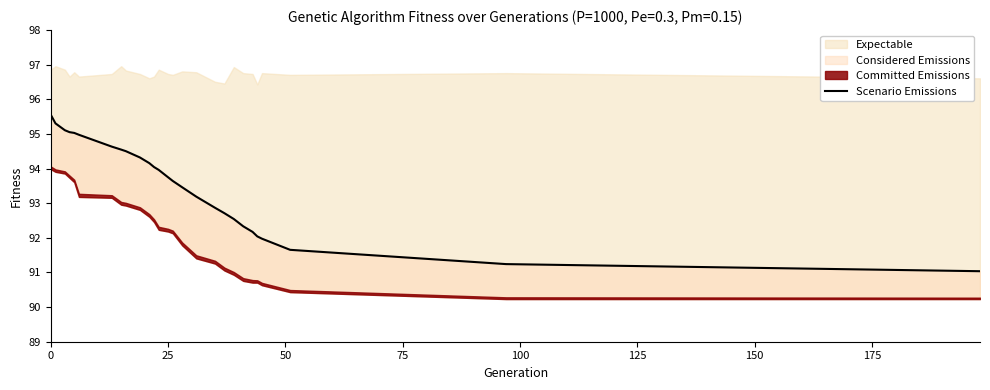

How many data points are above 93?

17